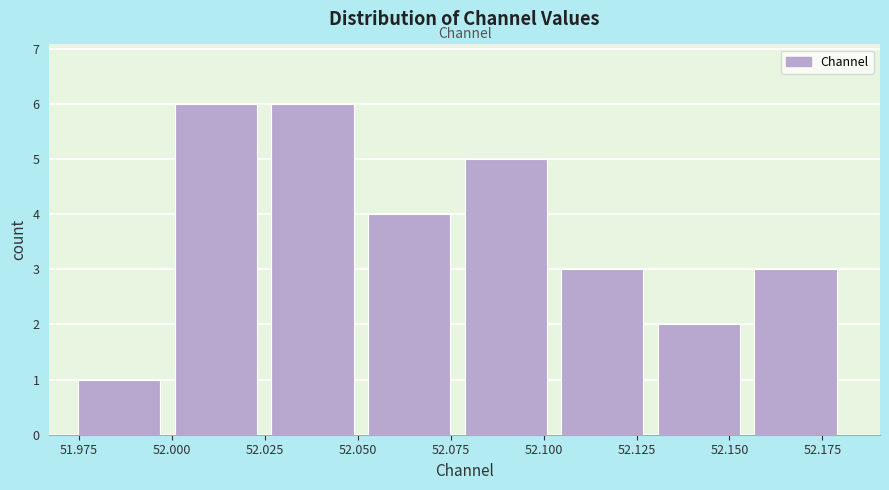

Reading left to right, list every bar in this chart as the range it spans on the x-axis followed by its height. Neither the bar edges nor the heights are printed on the chart, so give them approximately, as read against the axes.

51.975 to 52.000: 1
52.000 to 52.025: 6
52.025 to 52.055: 6
52.055 to 52.080: 4
52.080 to 52.105: 5
52.105 to 52.130: 3
52.130 to 52.155: 2
52.155 to 52.185: 3